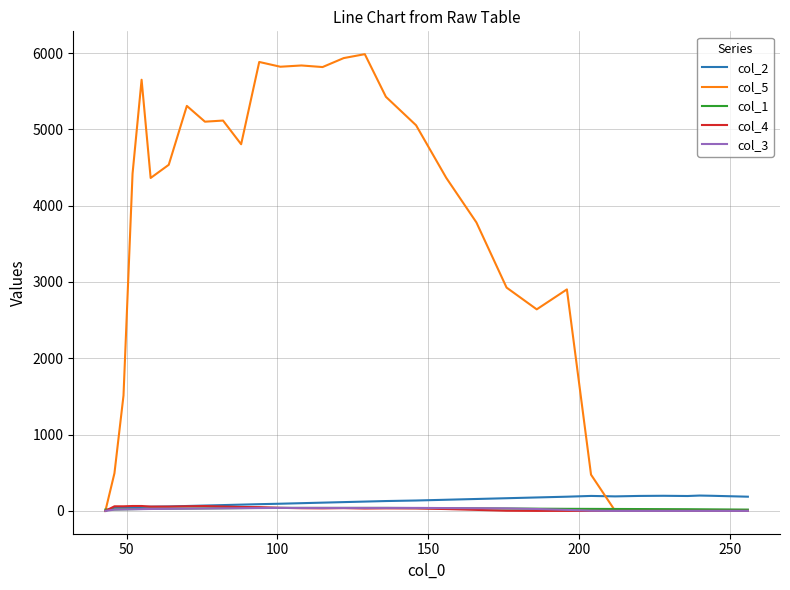

Which series has the largest range (max minus min)?

col_5